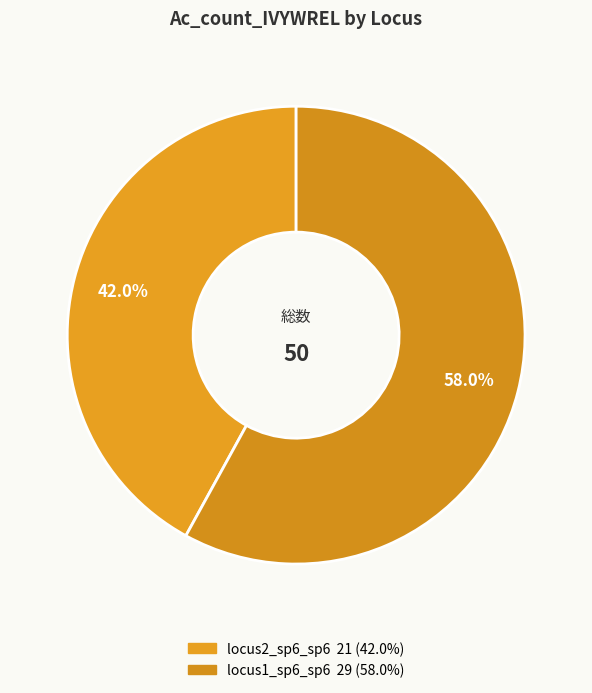

How many segments does this pie chart have?

2